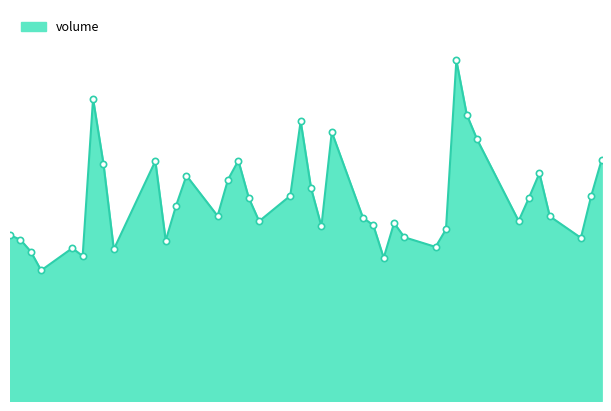

True or false: the data has more than 0 interior local peaks.

True